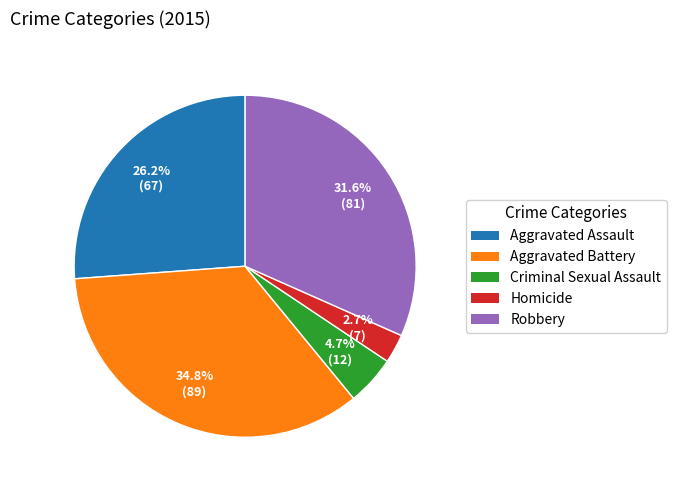

What percentage is the Robbery slice, to the nearest percent?

32%